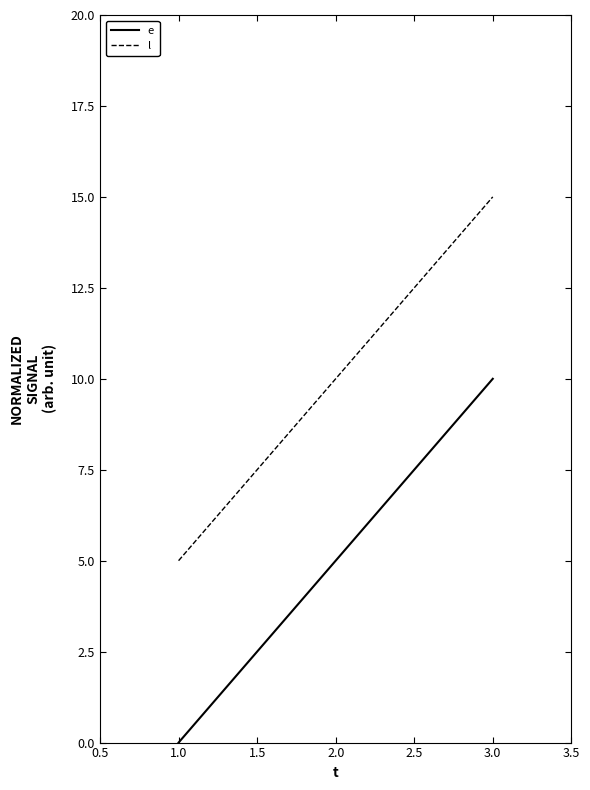

What is the maximum value shown in the chart?

15